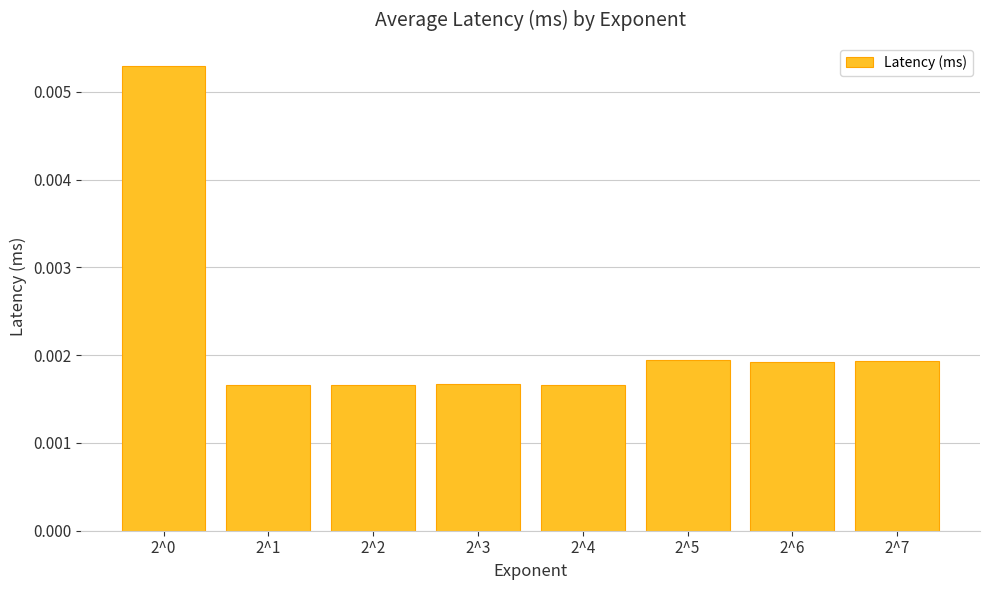

Are the bars horizontal?

No